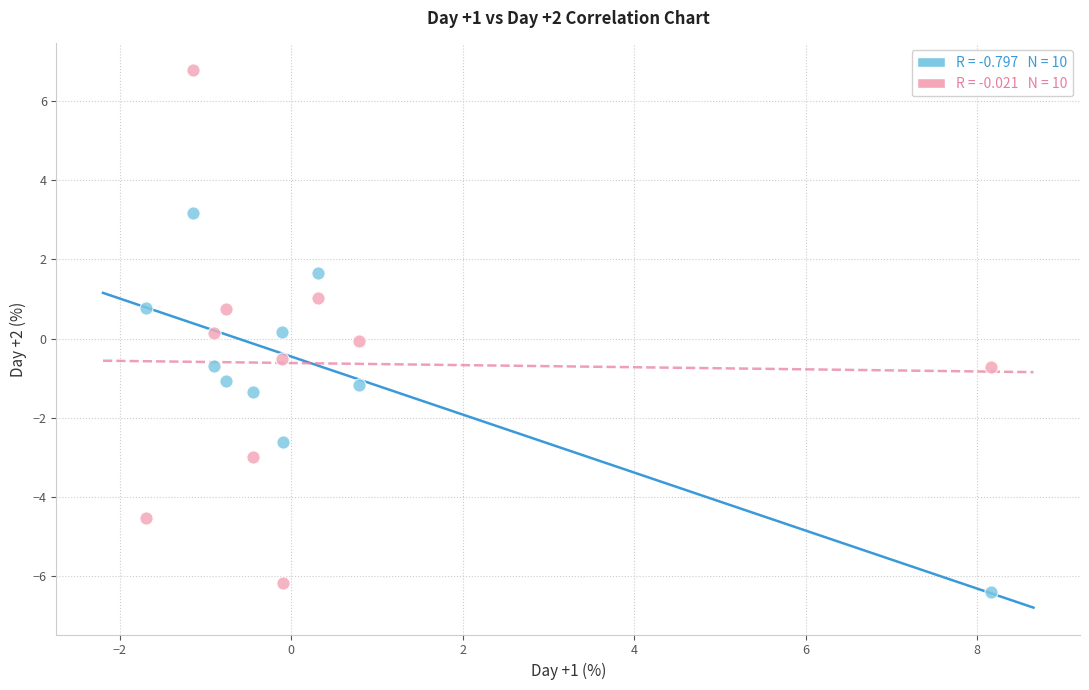

Across all data points, what is the range of Y values (max minus min)?

13.2